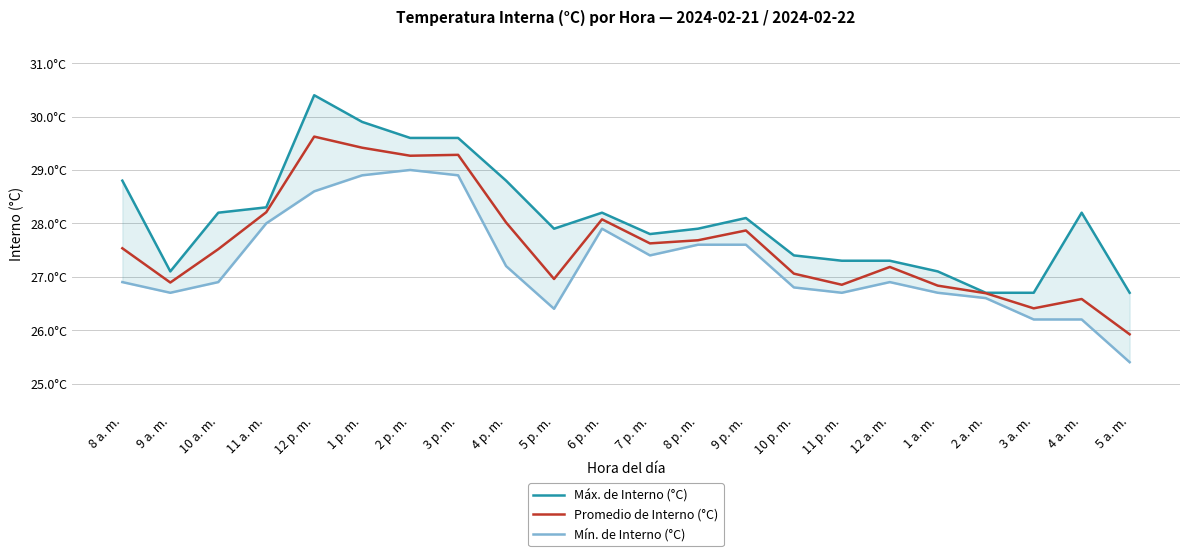

Reading left to right, list all the values displayed in this chart.

Máx. de Interno (°C): 8 a. m.=28.8	9 a. m.=27.1	10 a. m.=28.2	11 a. m.=28.3	12 p. m.=30.4	1 p. m.=29.9	2 p. m.=29.6	3 p. m.=29.6	4 p. m.=28.8	5 p. m.=27.9	6 p. m.=28.2	7 p. m.=27.8	8 p. m.=27.9	9 p. m.=28.1	10 p. m.=27.4	11 p. m.=27.3	12 a. m.=27.3	1 a. m.=27.1	2 a. m.=26.7	3 a. m.=26.7	4 a. m.=28.2	5 a. m.=26.7
Promedio de Interno (°C): 8 a. m.=27.5	9 a. m.=26.9	10 a. m.=27.5	11 a. m.=28.2	12 p. m.=29.6	1 p. m.=29.4	2 p. m.=29.3	3 p. m.=29.3	4 p. m.=28.0	5 p. m.=27.0	6 p. m.=28.1	7 p. m.=27.6	8 p. m.=27.7	9 p. m.=27.9	10 p. m.=27.1	11 p. m.=26.9	12 a. m.=27.2	1 a. m.=26.8	2 a. m.=26.7	3 a. m.=26.4	4 a. m.=26.6	5 a. m.=25.9
Mín. de Interno (°C): 8 a. m.=26.9	9 a. m.=26.7	10 a. m.=26.9	11 a. m.=28.0	12 p. m.=28.6	1 p. m.=28.9	2 p. m.=29.0	3 p. m.=28.9	4 p. m.=27.2	5 p. m.=26.4	6 p. m.=27.9	7 p. m.=27.4	8 p. m.=27.6	9 p. m.=27.6	10 p. m.=26.8	11 p. m.=26.7	12 a. m.=26.9	1 a. m.=26.7	2 a. m.=26.6	3 a. m.=26.2	4 a. m.=26.2	5 a. m.=25.4